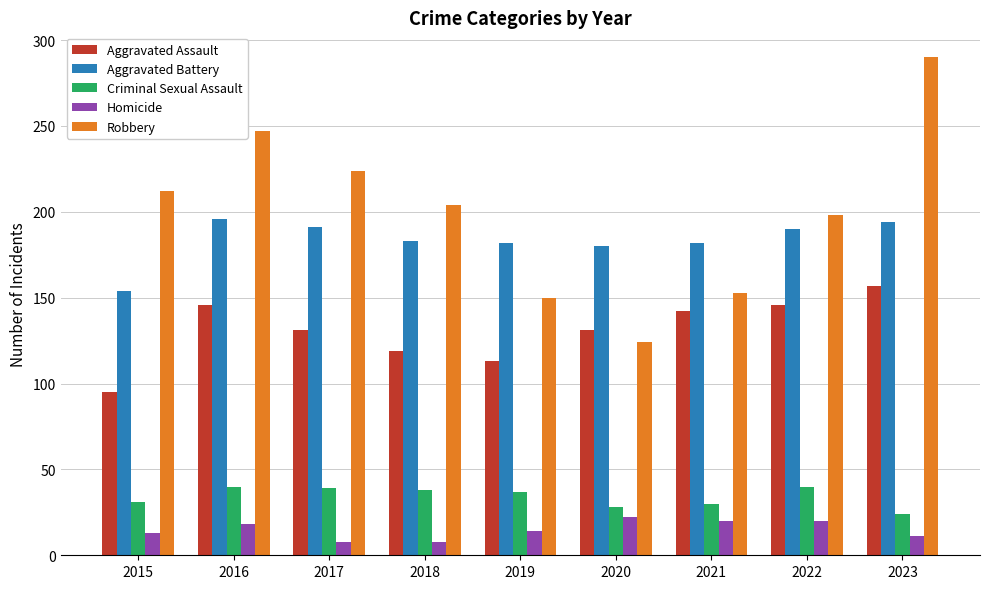

Rank the series by their maximum value, from lowest to highest.

Homicide, Criminal Sexual Assault, Aggravated Assault, Aggravated Battery, Robbery